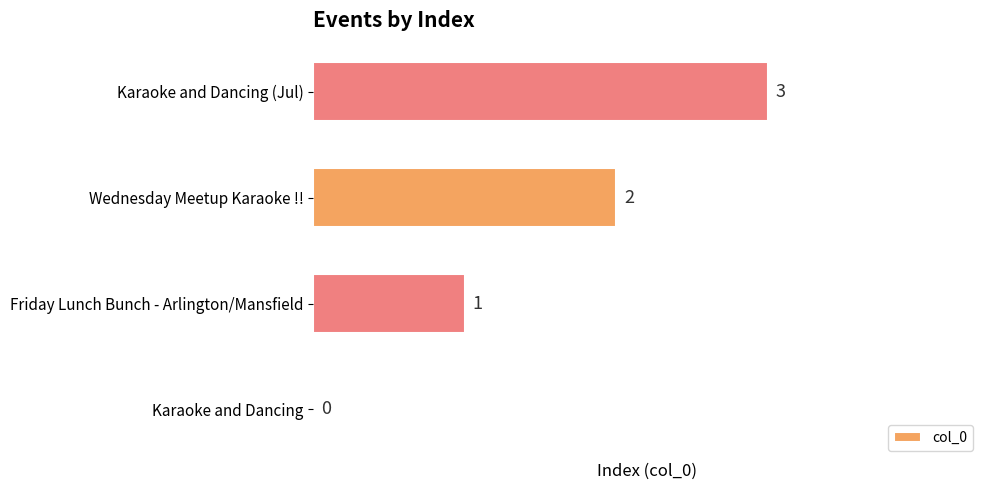

What is the change in value from Friday Lunch Bunch - Arlington/Mansfield to Karaoke and Dancing (Jul)?

+2